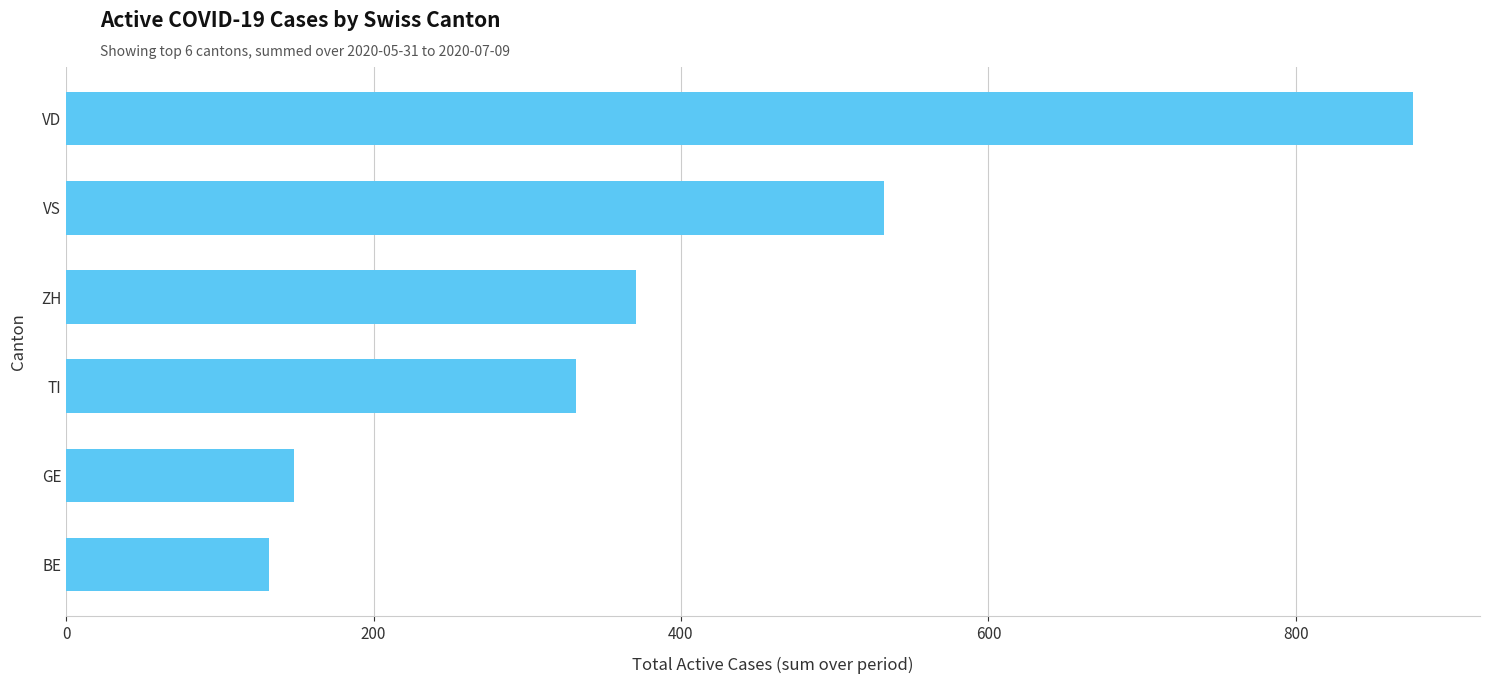

Are the bars grouped side by side (vs. stacked)?

No